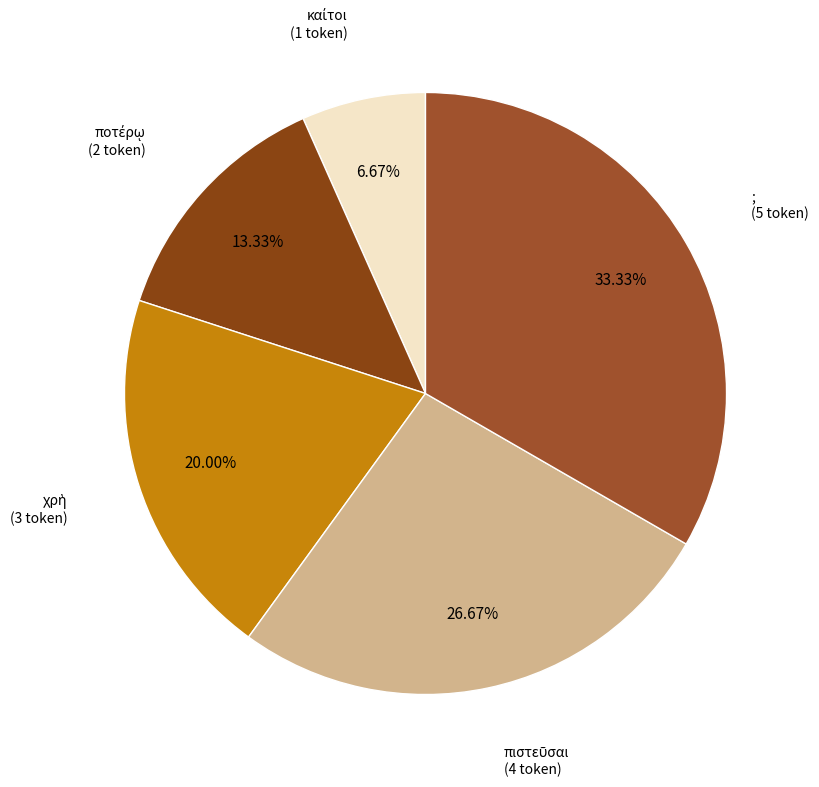

How many slices are in this pie chart?

5